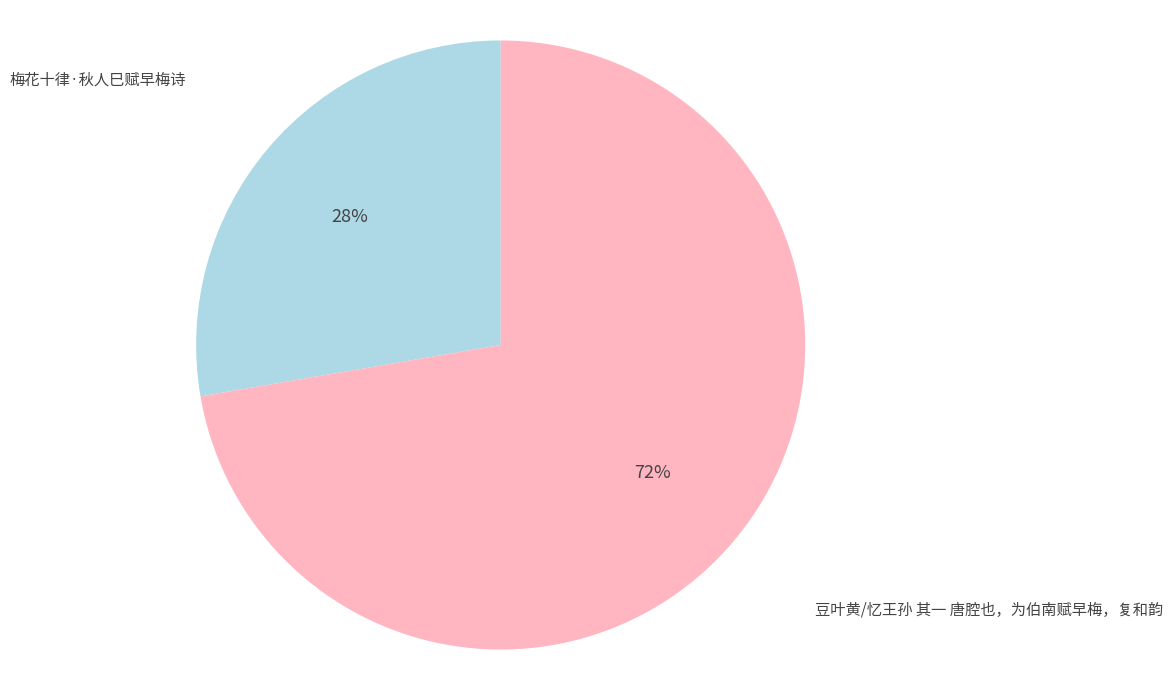

Is there a majority slice in this chart?

Yes